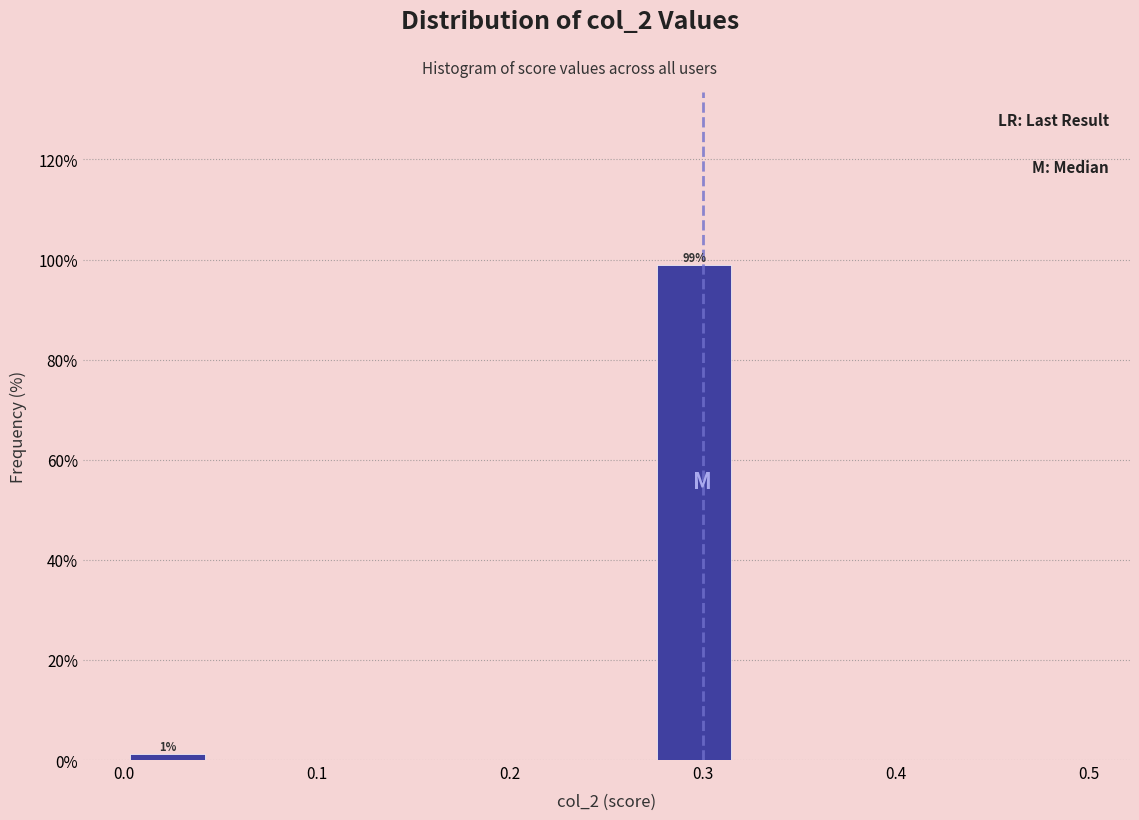

Over which range of the x-axis is the bar tallest?

0.27 to 0.32